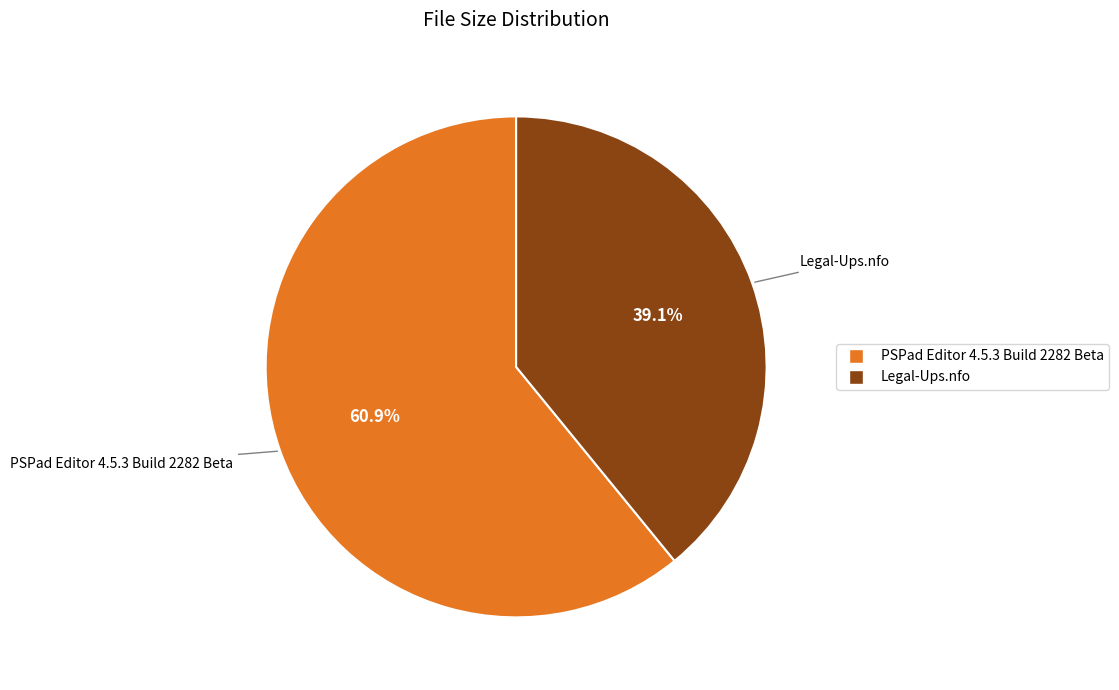

What percentage do PSPad Editor 4.5.3 Build 2282 Beta and Legal-Ups.nfo together represent?

100.0%